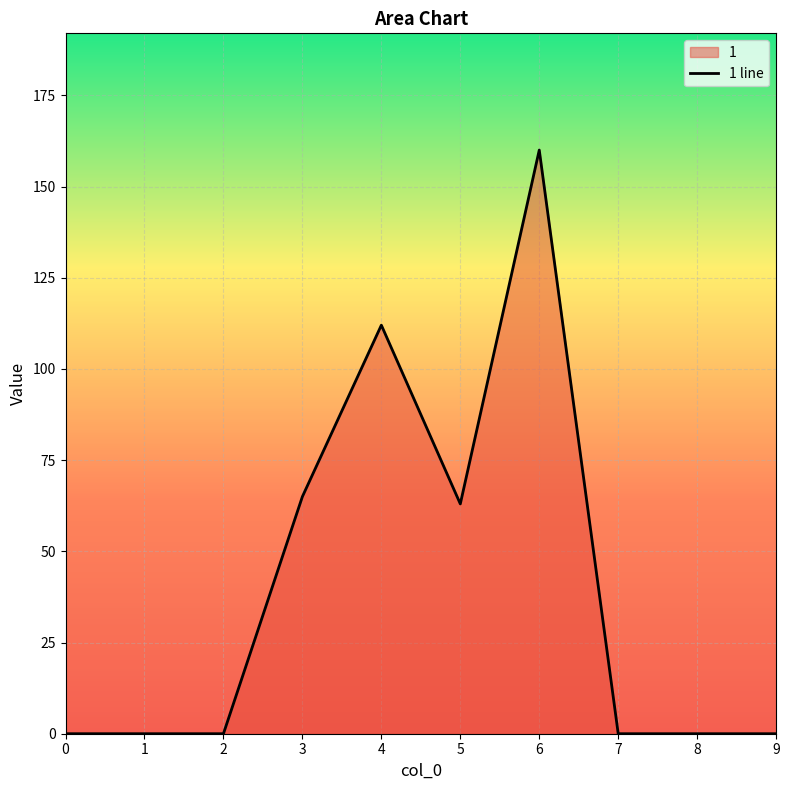

What is the difference between the second highest and minimum values?

112